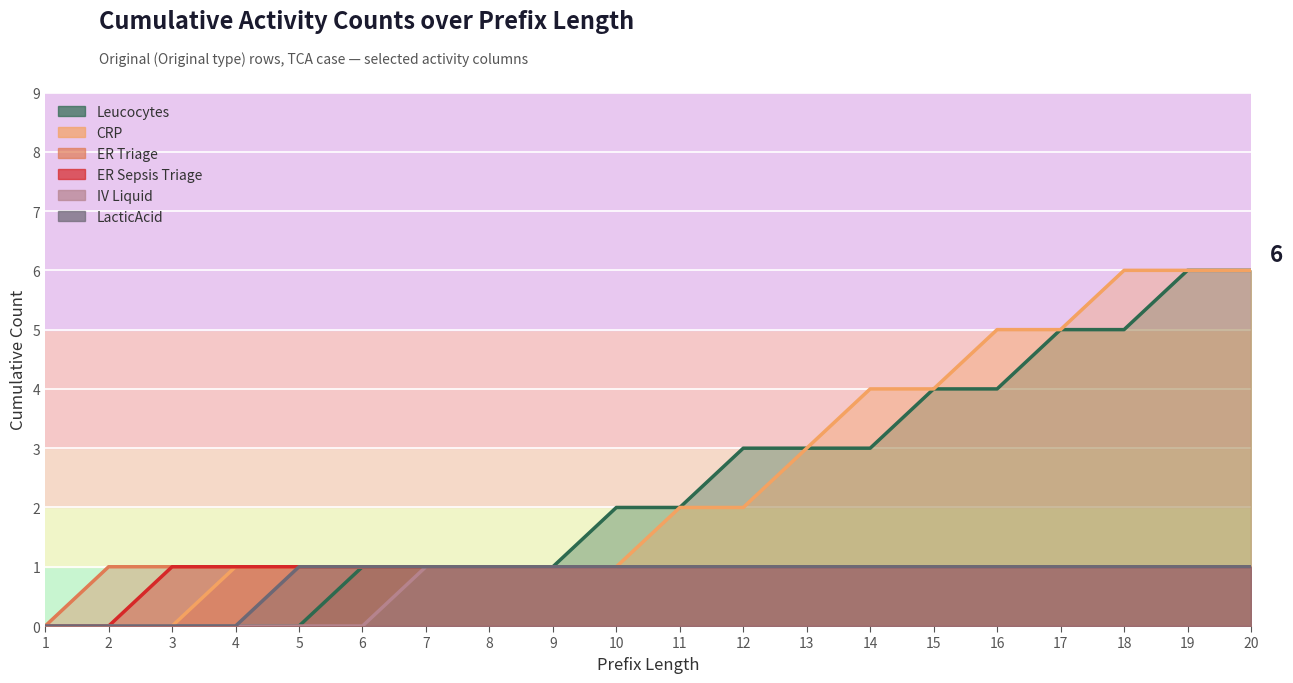

Where is Leucocytes nearest to the value 3?

12